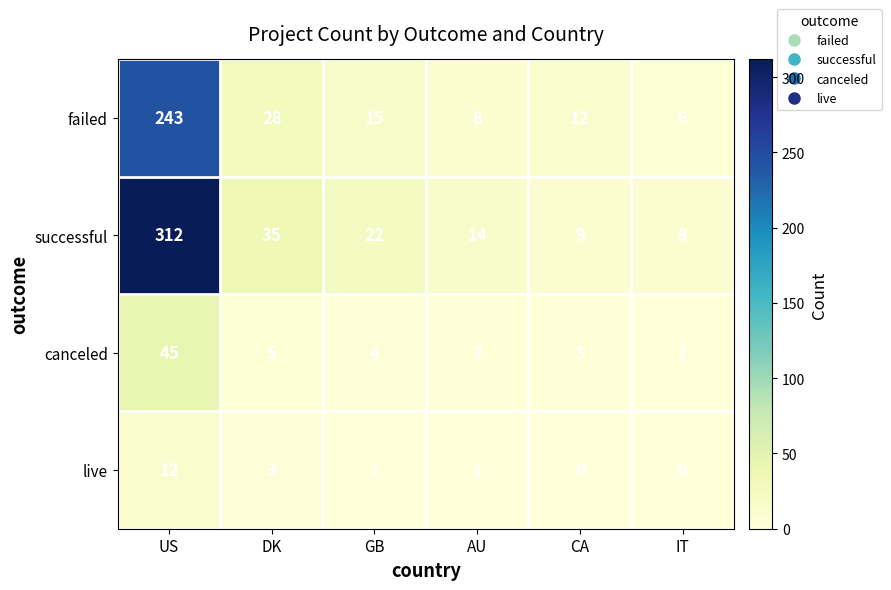

At which category does the chart reach its peak across all series?

US